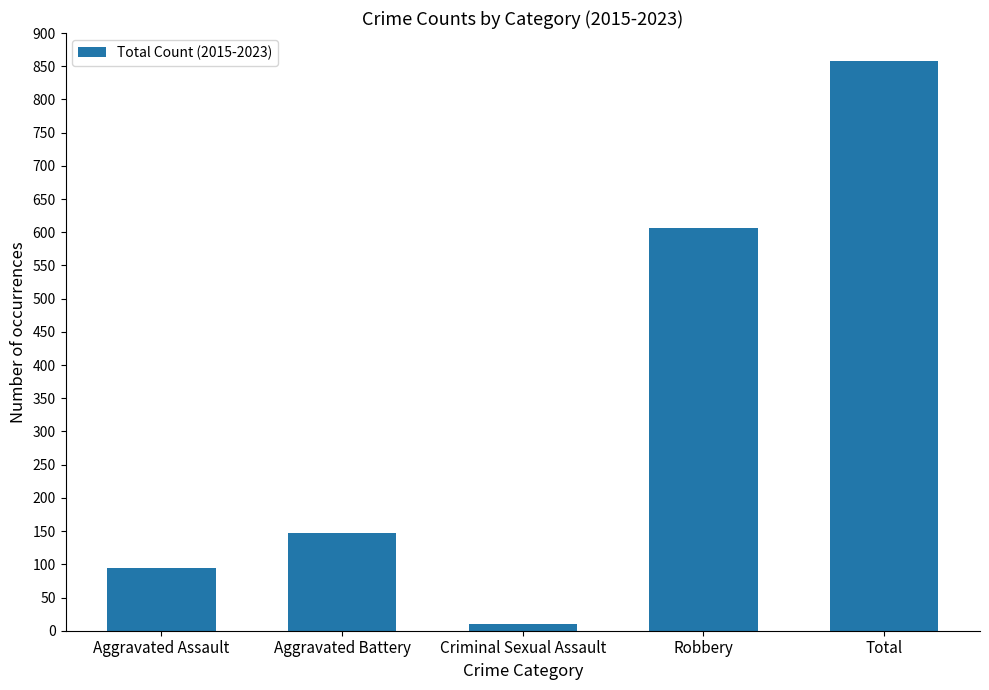

Between Aggravated Assault and Total, which is larger?

Total